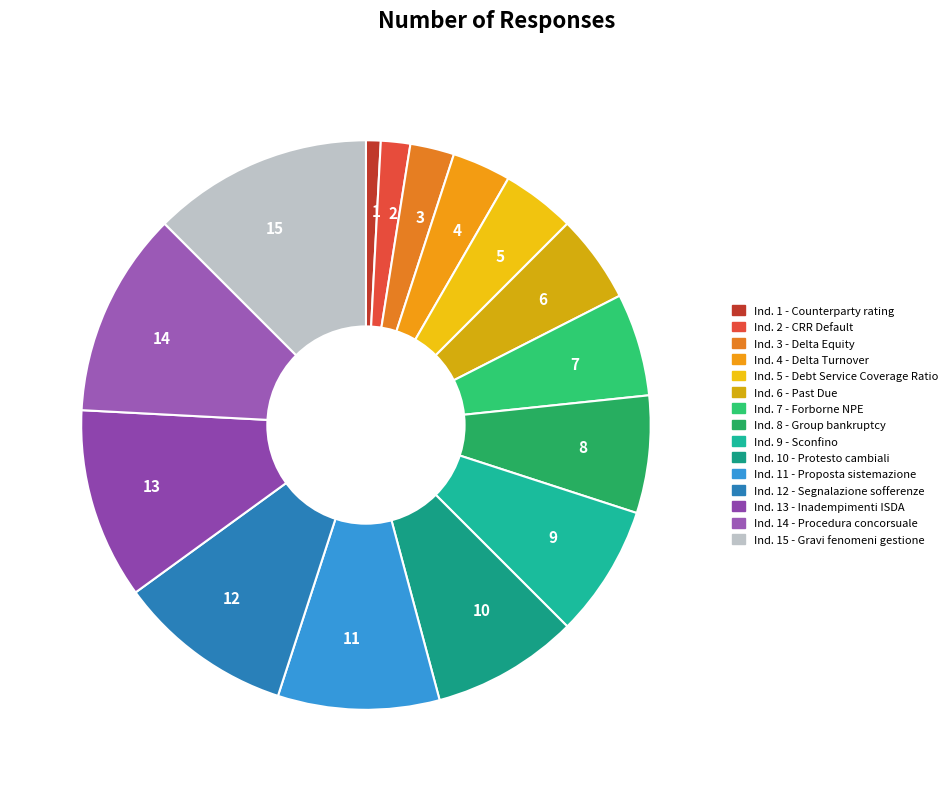

Rank the categories by value from lowest to highest.

Indicatore 1 - Counterparty rating, Indicatore 2 - CRR Default, Indicatore 3 - Delta Equity, Indicatore 4 - Delta Turnover, Indicatore 5 - Debt Service Coverage Ratio, Indicatore 6 - Past Due, Indicatore 7 - Forborne NPE, Indicatore 8 - Group bankruptcy, Indicatore 9 - Sconfino, Indicatore 10 - Protesto cambiali, Indicatore 11 - Proposta sistemazione, Indicatore 12 - Segnalazione sofferenze, Indicatore 13 - Inadempimenti ISDA, Indicatore 14 - Procedura concorsuale, Indicatore 15 - Gravi fenomeni gestione